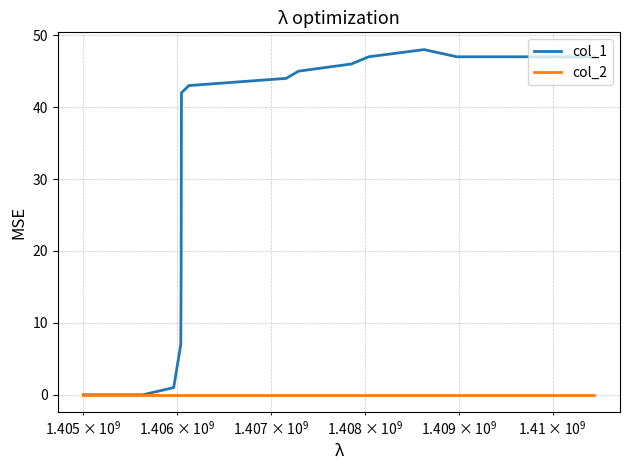

Which series has the largest range (max minus min)?

col_1